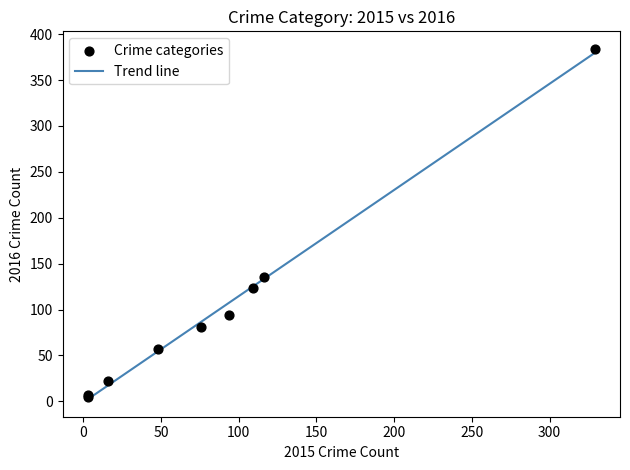

What Y value in the scatter plot is closest to 194?

135